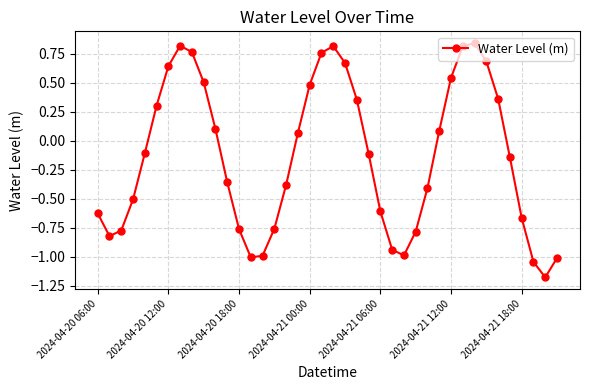

How many points are higher than both their immediate neighbors (excluding endpoints)?

3